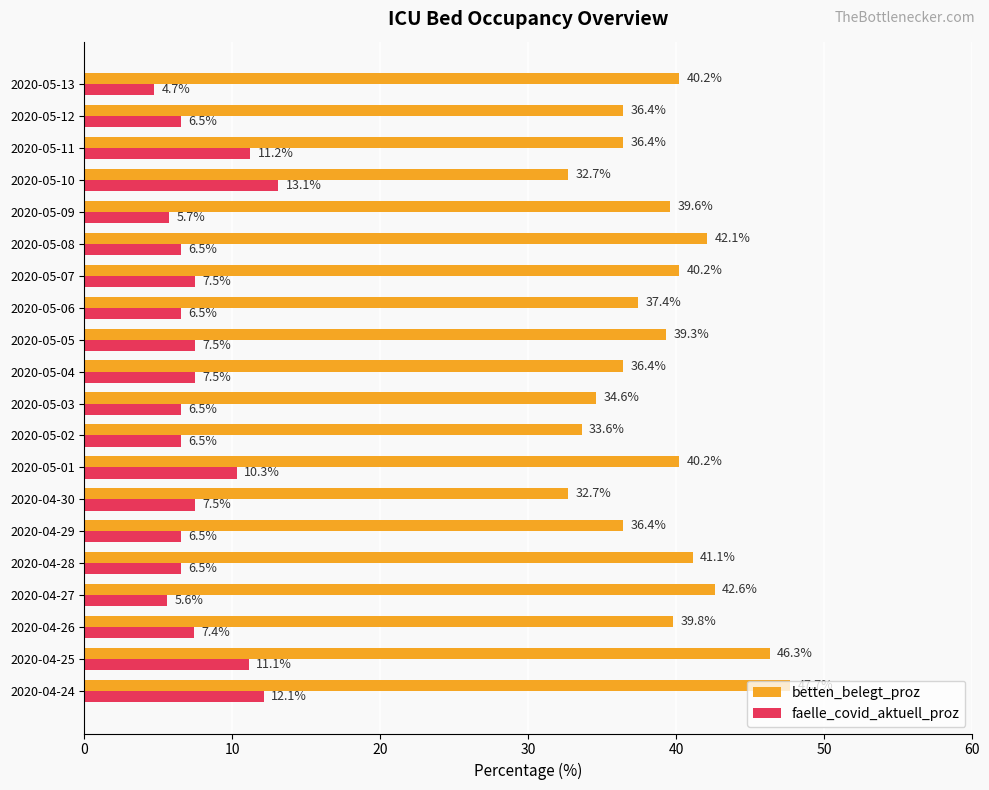

Which category has the highest value in the faelle_covid_aktuell_proz series?

2020-05-10